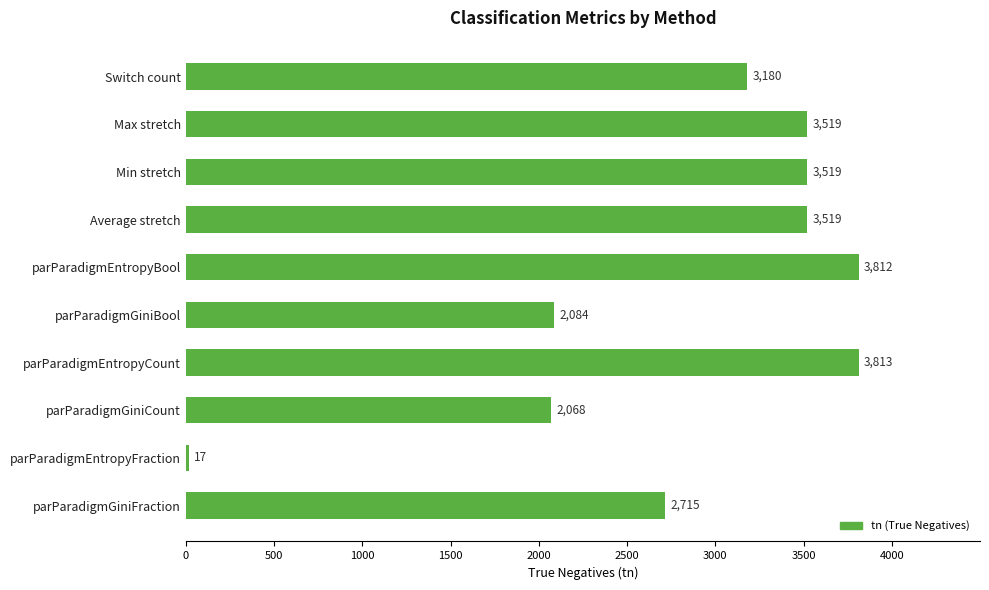

What is the difference between the second highest and minimum values?

3795